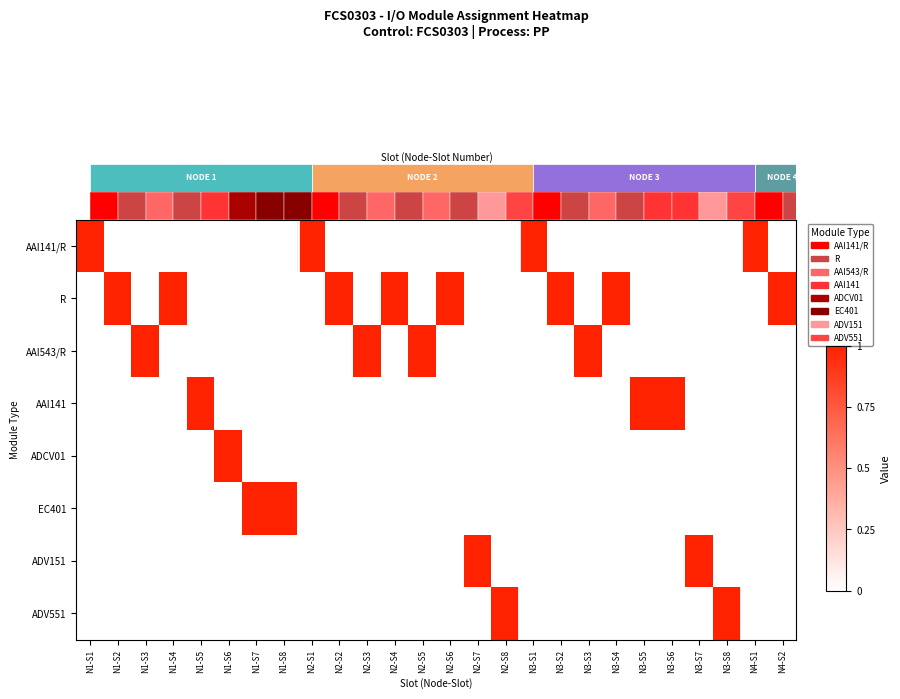

At N3-S8, list the series in order from largest to smallest.

ADV551, AAI141/R, R, AAI543/R, AAI141, ADCV01, EC401, ADV151